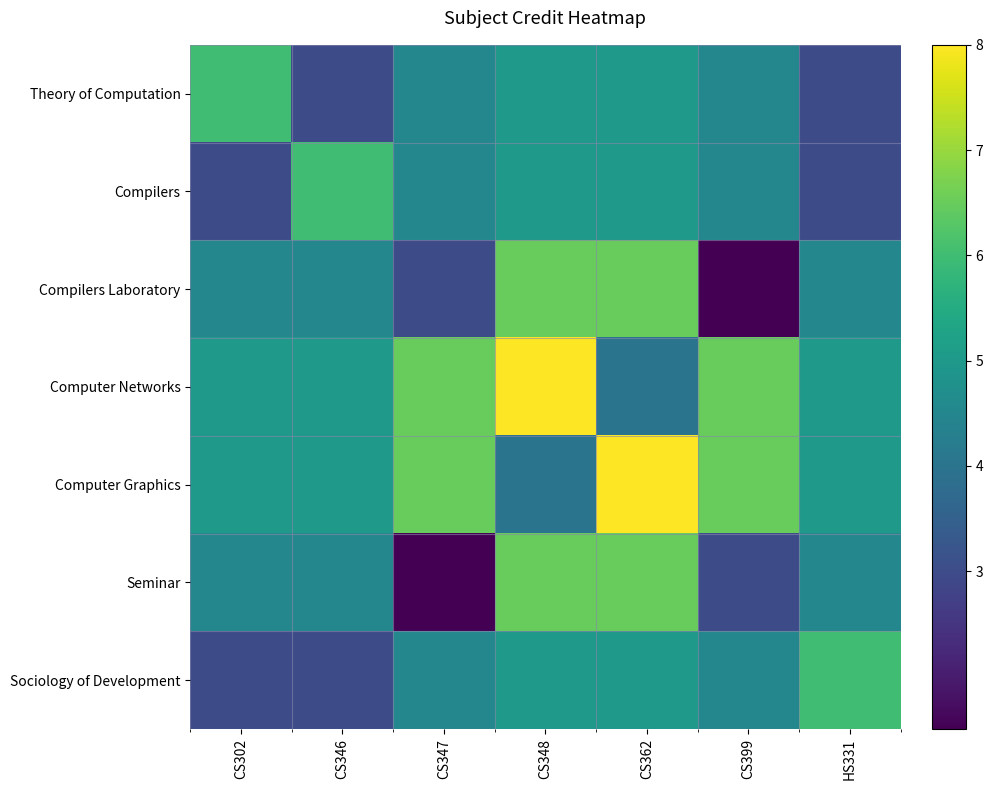

Reading right to left, list all the values displayed in this chart.

Theory of Computation: HS331=3.0	CS399=4.5	CS362=5.0	CS348=5.0	CS347=4.5	CS346=3.0	CS302=6.0
Compilers: HS331=3.0	CS399=4.5	CS362=5.0	CS348=5.0	CS347=4.5	CS346=6.0	CS302=3.0
Compilers Laboratory: HS331=4.5	CS399=1.5	CS362=6.5	CS348=6.5	CS347=3.0	CS346=4.5	CS302=4.5
Computer Networks: HS331=5.0	CS399=6.5	CS362=4.0	CS348=8.0	CS347=6.5	CS346=5.0	CS302=5.0
Computer Graphics: HS331=5.0	CS399=6.5	CS362=8.0	CS348=4.0	CS347=6.5	CS346=5.0	CS302=5.0
Seminar: HS331=4.5	CS399=3.0	CS362=6.5	CS348=6.5	CS347=1.5	CS346=4.5	CS302=4.5
Sociology of Development: HS331=6.0	CS399=4.5	CS362=5.0	CS348=5.0	CS347=4.5	CS346=3.0	CS302=3.0